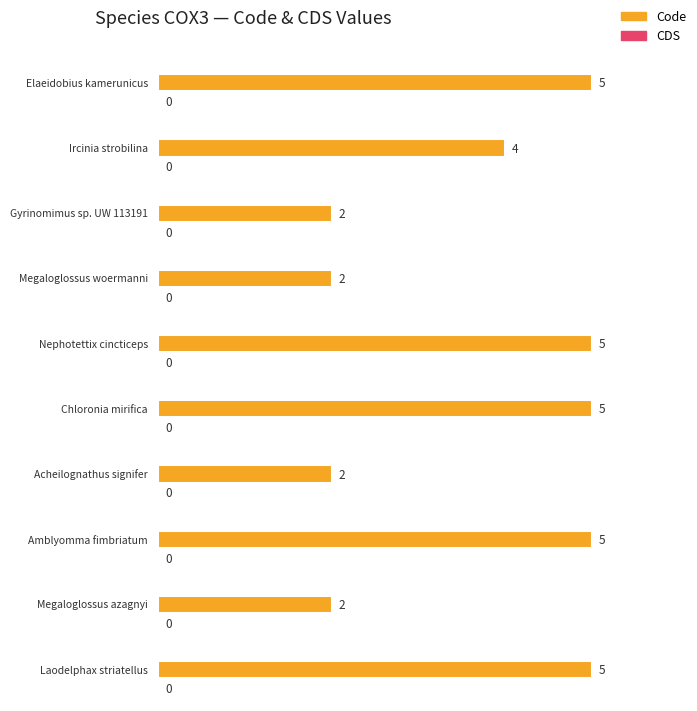

Rank the series at Nephotettix cincticeps from lowest to highest value.

CDS, Code